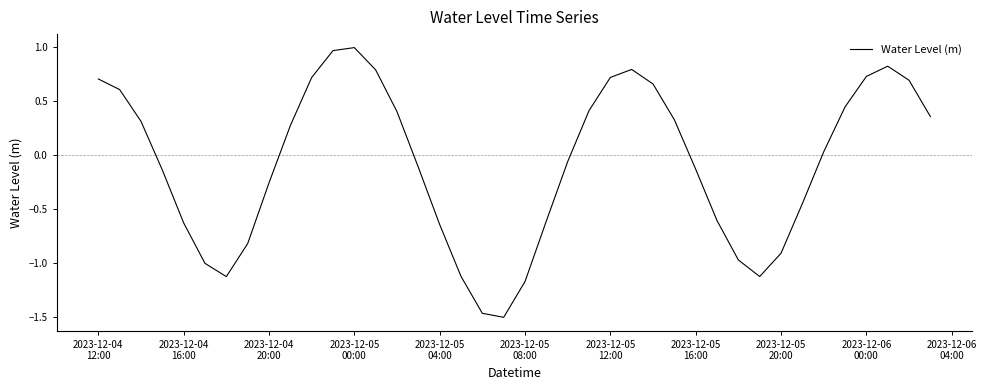

How many values are below 0?

20